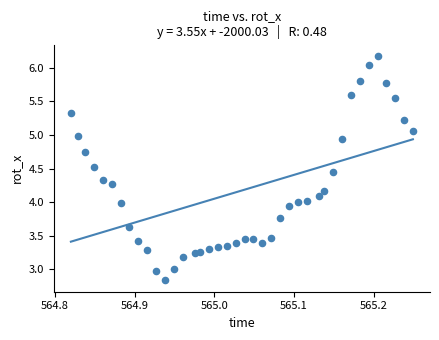

What is the range of X values (max minus min)?

0.4